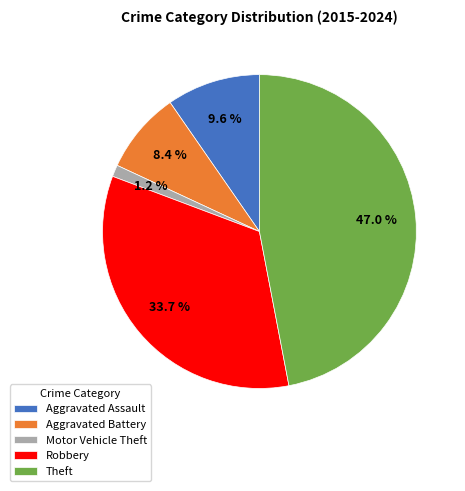

What percentage is the Aggravated Assault slice, to the nearest percent?

10%